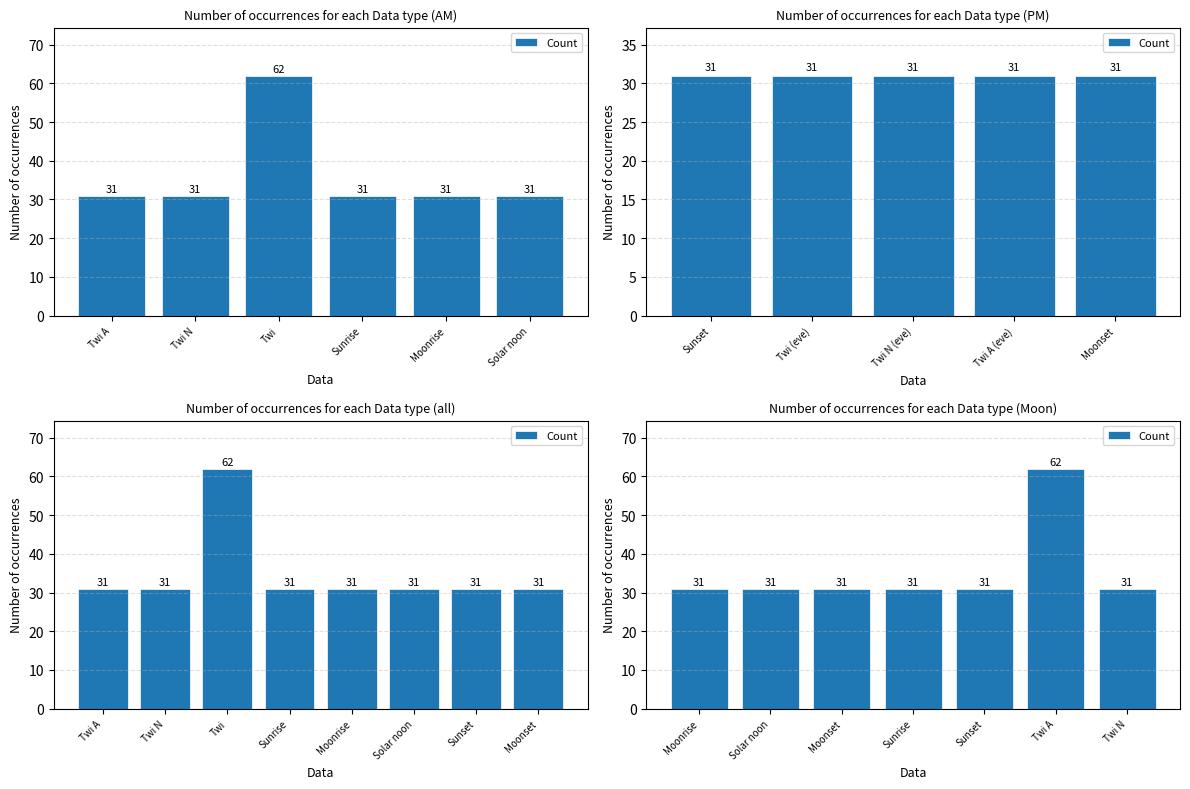

What is the value of the 3rd bar from the left?

31